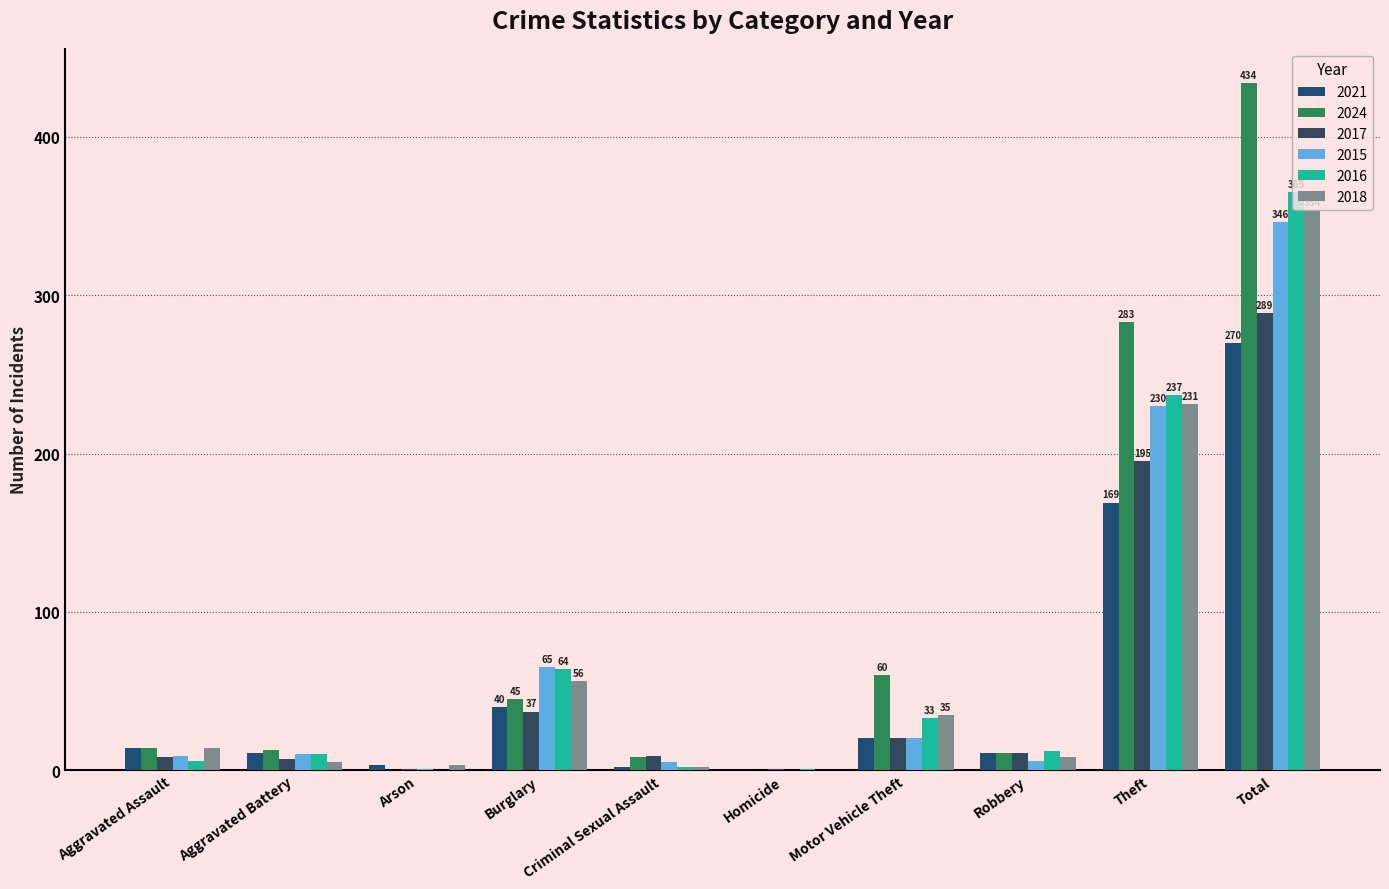

What is the average value of the 2024 series?

87